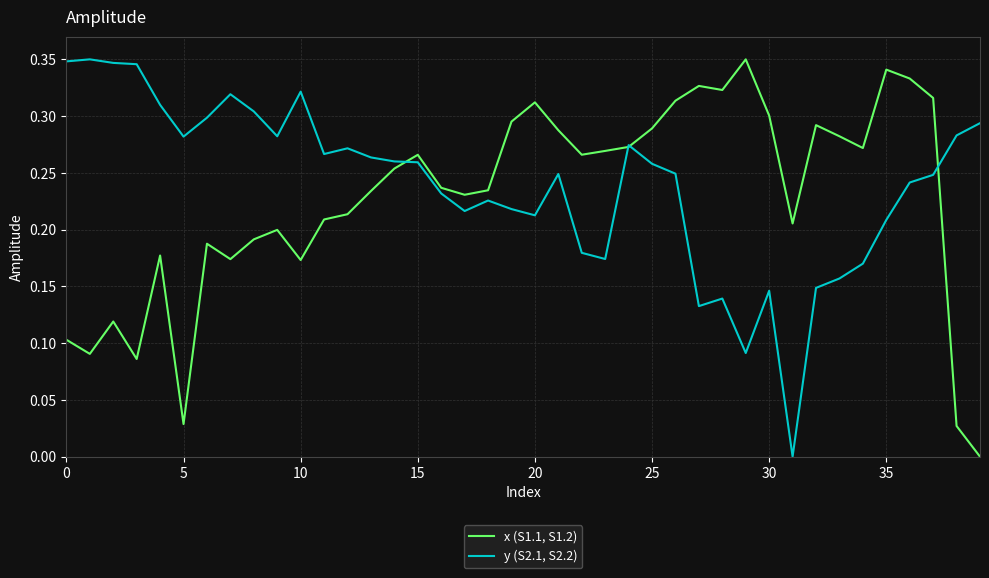

Rank the series by their average value, from highest to lowest.

y (S2.1, S2.2), x (S1.1, S1.2)